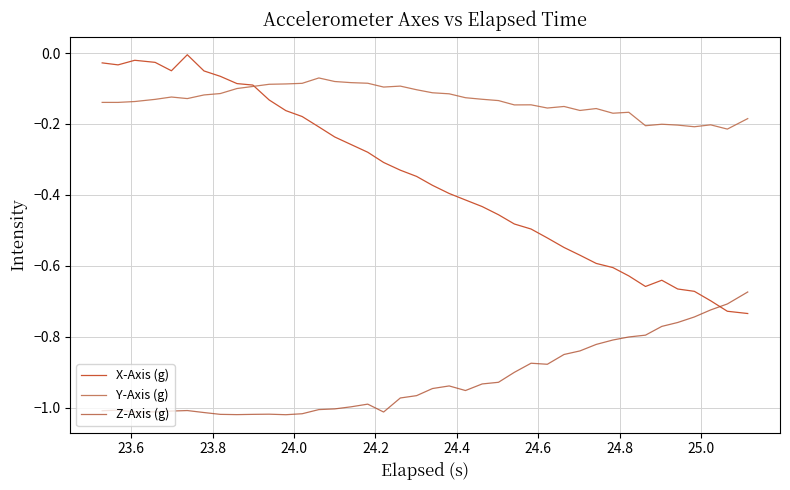

Which series ends up on top after the final intersection of Y-Axis (g) and X-Axis (g)?

Y-Axis (g)